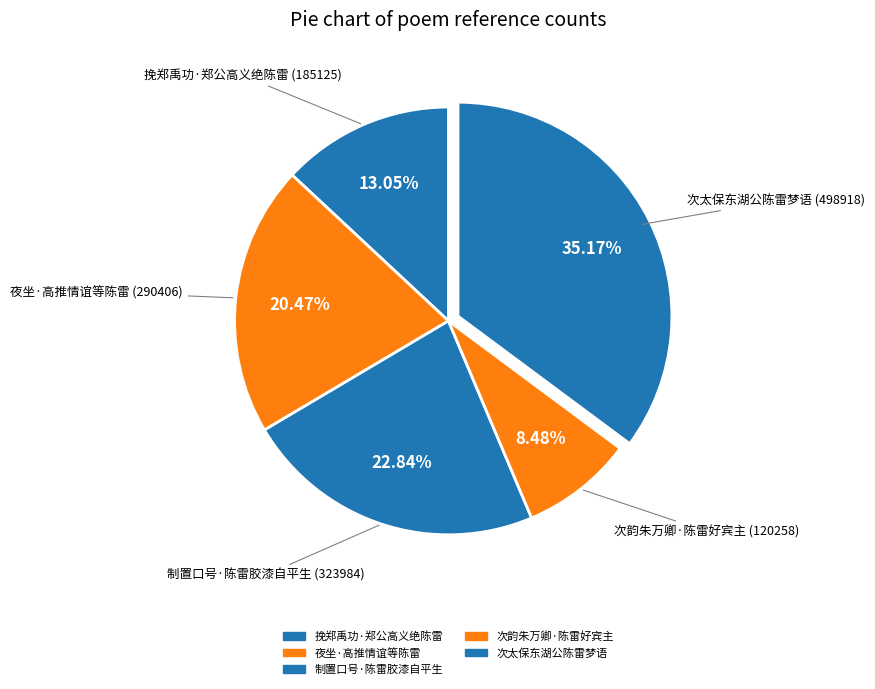

What percentage do 挽郑禹功·郑公高义绝陈雷 and 夜坐·高推情谊等陈雷 together represent?

33.5%